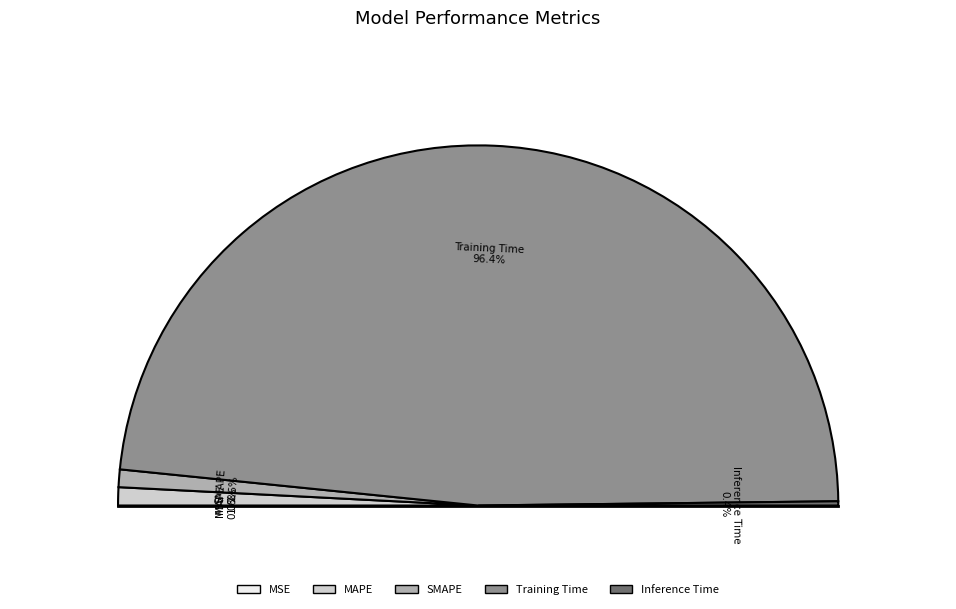

Do MSE and Training Time together represent more than half of the pie?

Yes